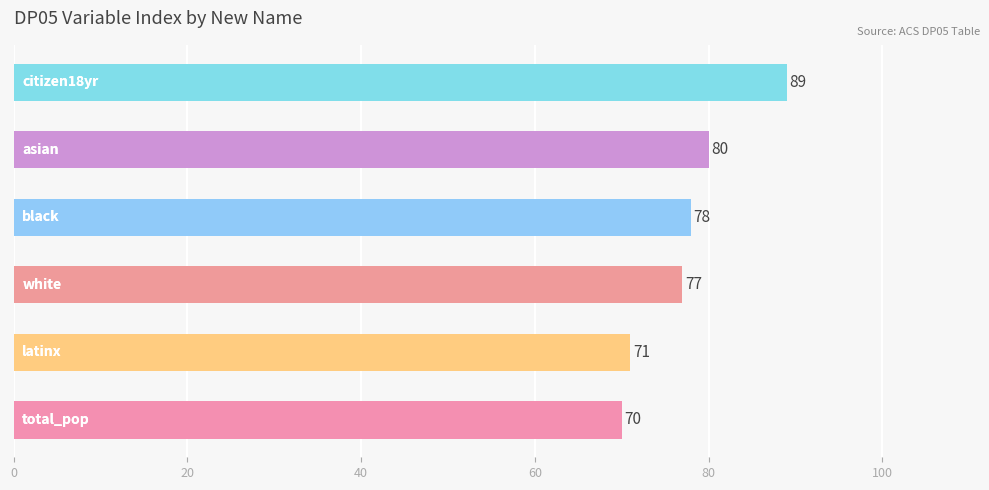

What is the difference between the maximum and second lowest values?

18